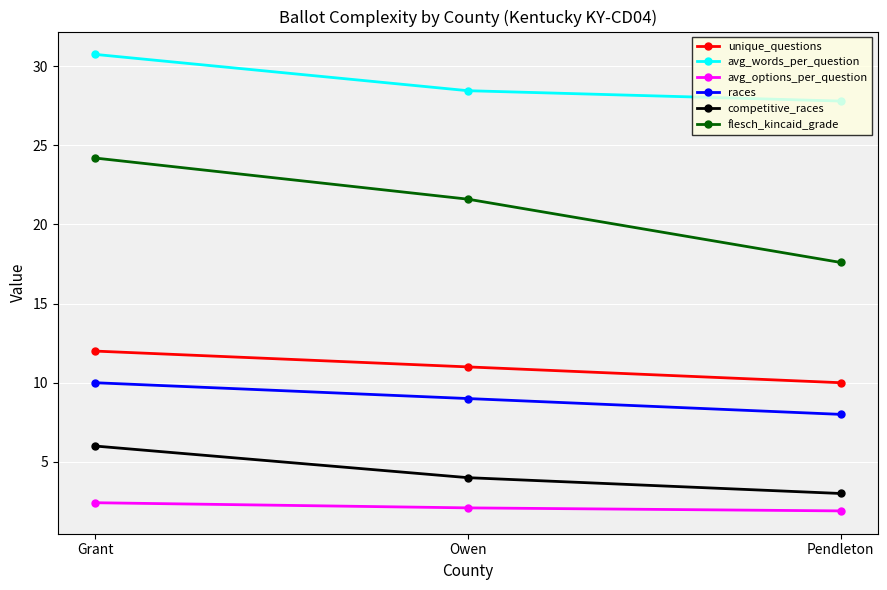

Which category has the highest value across all series?

Grant